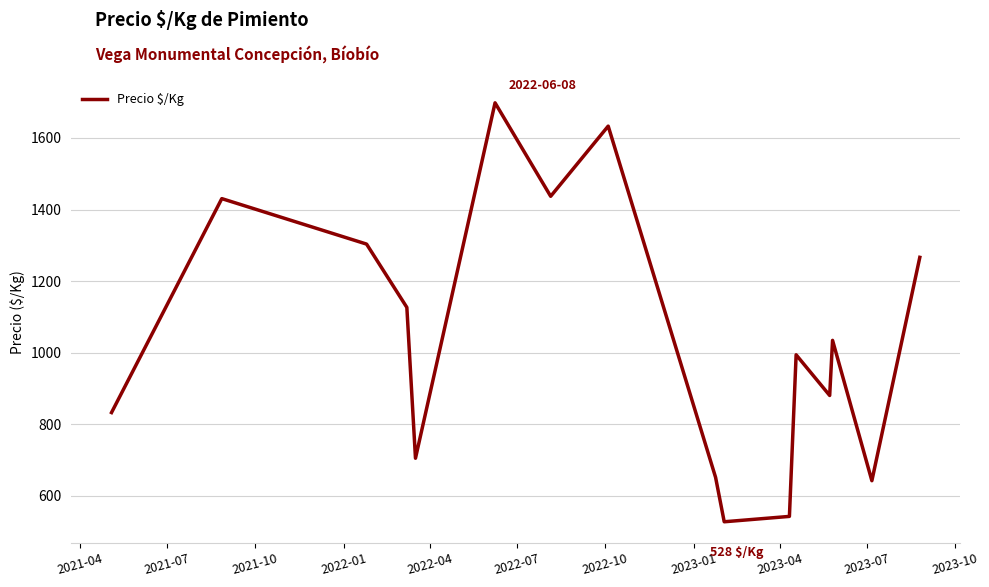

True or false: the data has more than 2 interior local peaks.

True